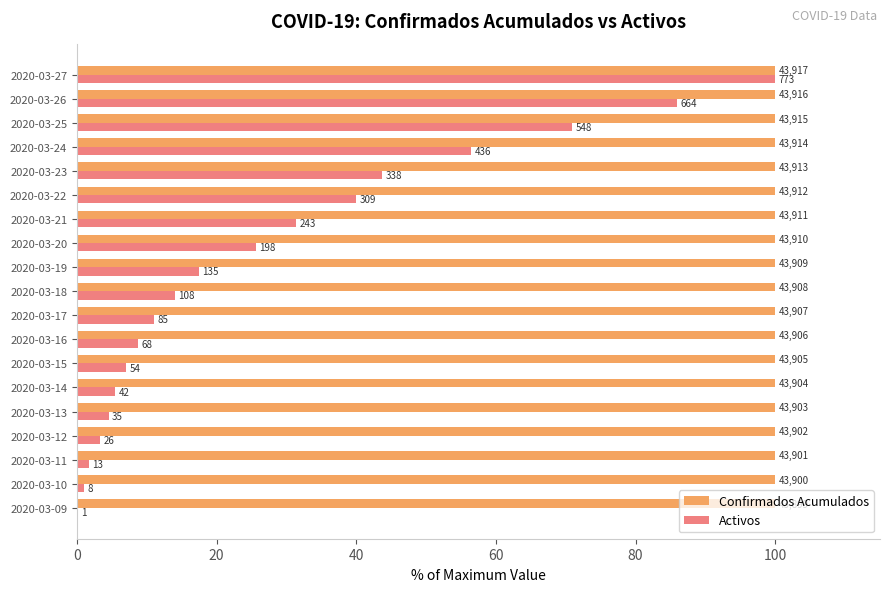

List the series in order of their overall mean, lowest first.

Activos, Confirmados Acumulados